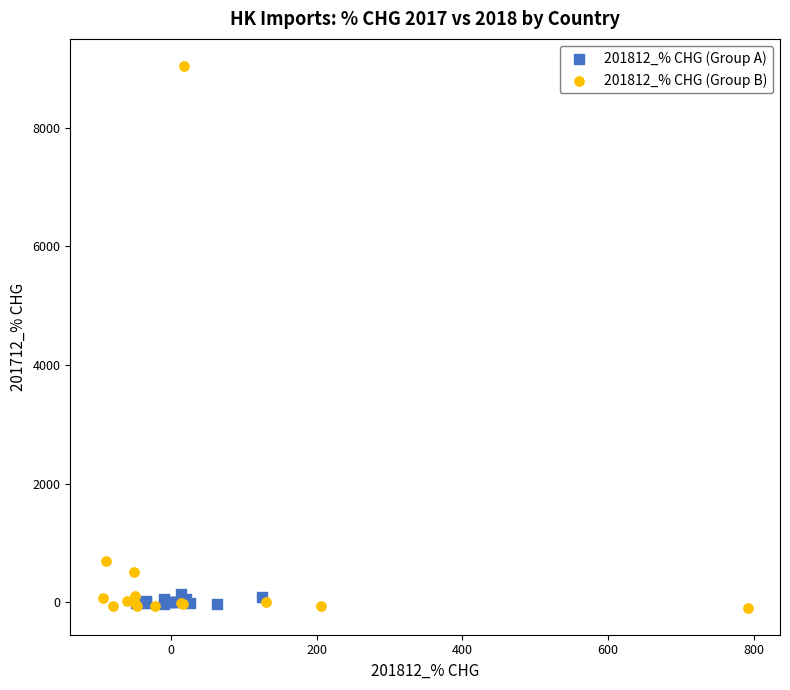

Which series contains the highest Y value?

201812_% CHG (Group B)